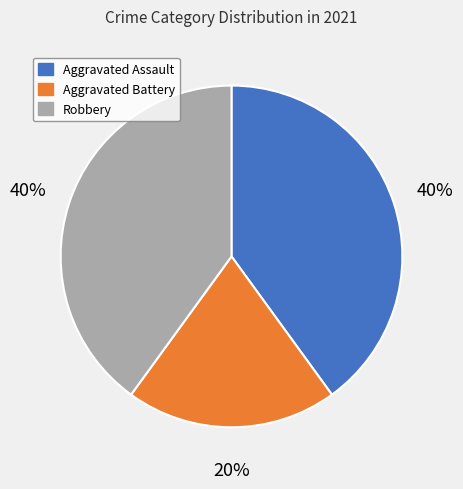

Do Aggravated Assault and Robbery together represent more than half of the pie?

Yes